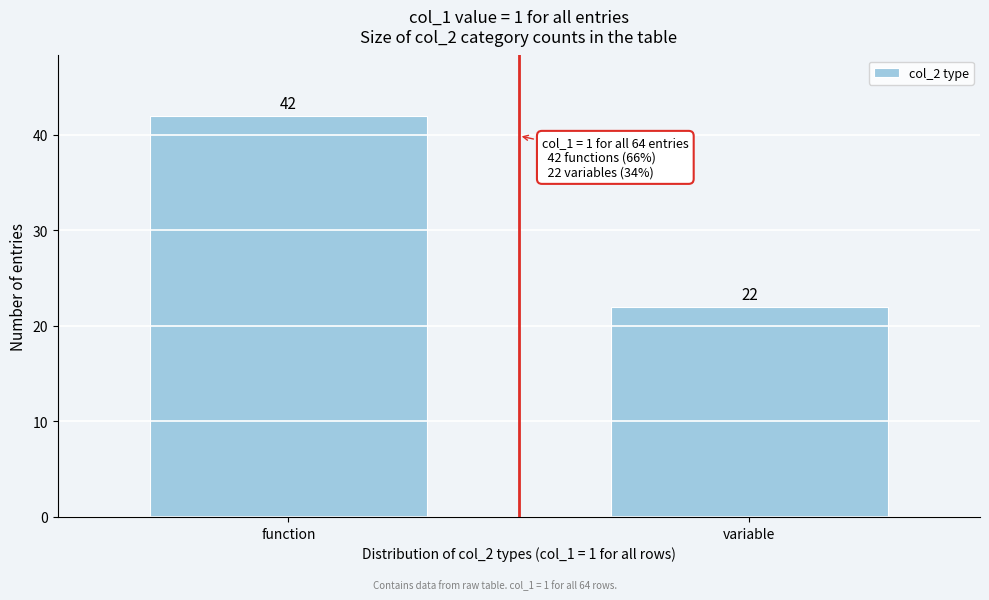

Reading left to right, transcribe all the data shown in this chart.

function=42	variable=22